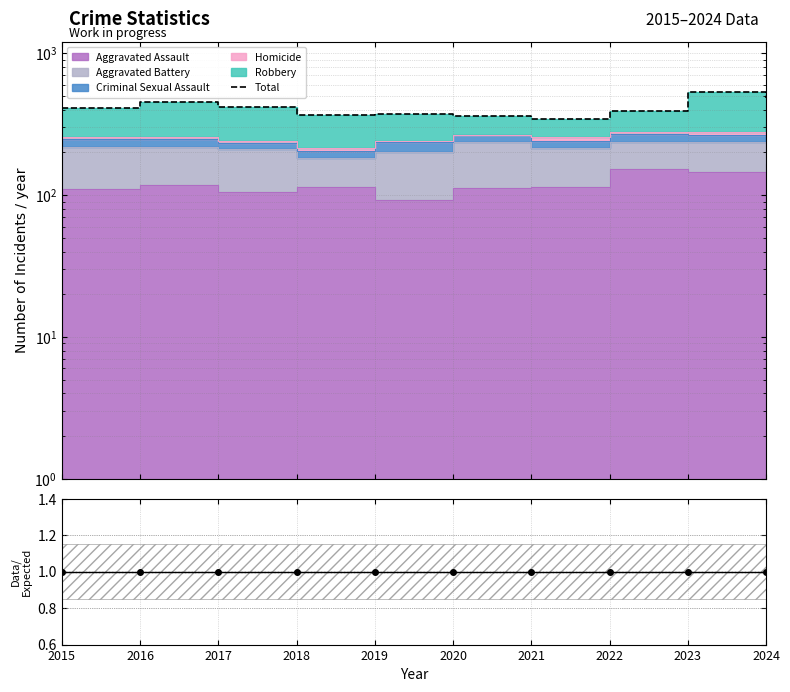

Reading left to right, transcribe all the data shown in this chart.

Total: 410	451	420	370	375	364	346	390	536	482
Ratio: 1	1	1	1	1	1	1	1	1	1